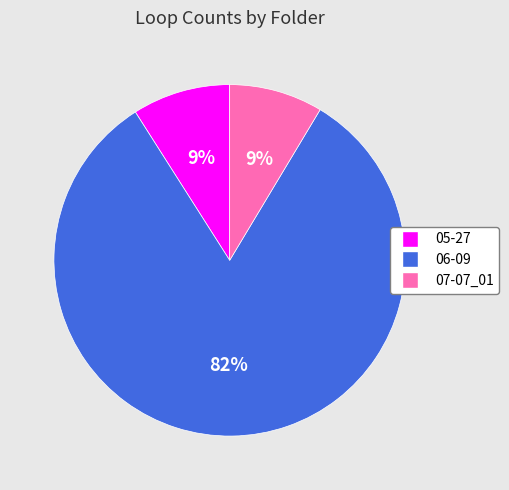

Count the number of slices in the pie.

3